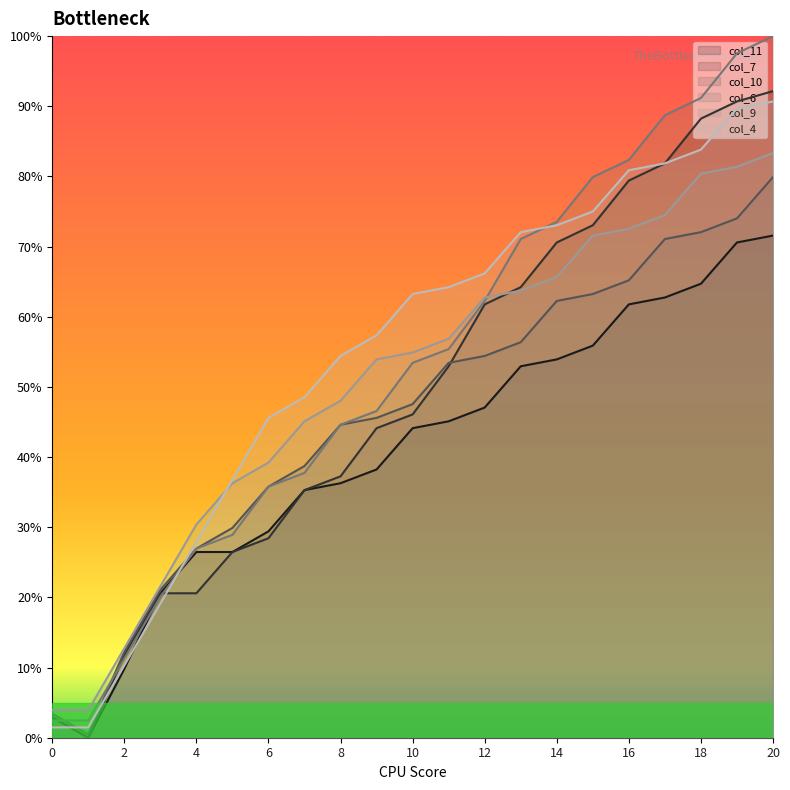

List the labels in order of col_9 value, smallest first.

0, 1, 2, 3, 4, 5, 6, 7, 8, 9, 10, 11, 12, 13, 14, 15, 16, 17, 18, 19, 20